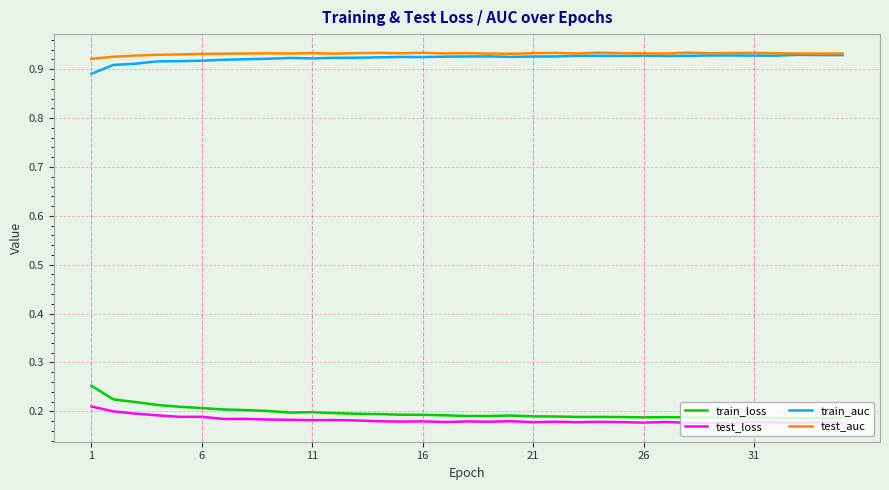

True or false: test_auc and train_loss cross at least once.

False